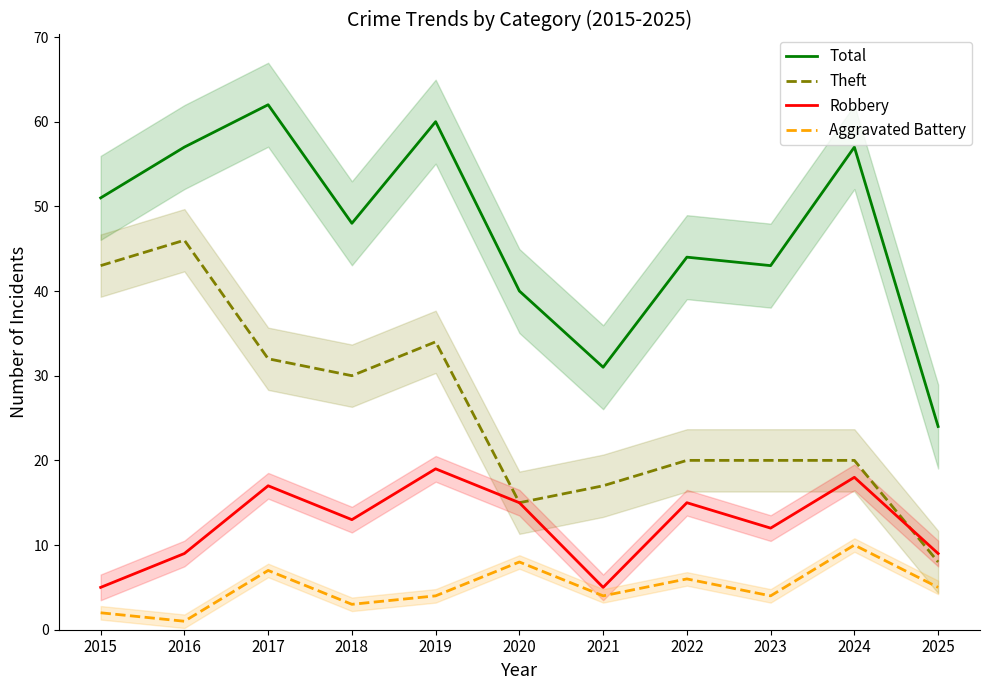

Where is the first local maximum for Total?

2017